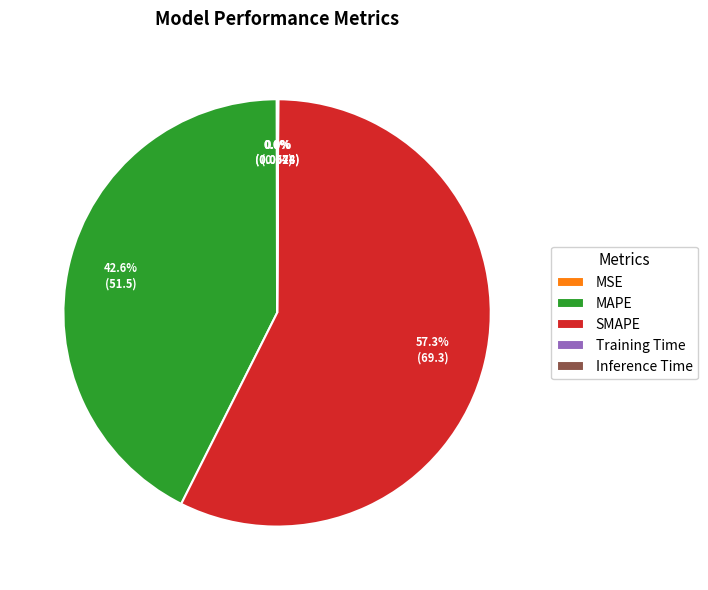

True or false: MAPE accounts for 43% of the total.

True